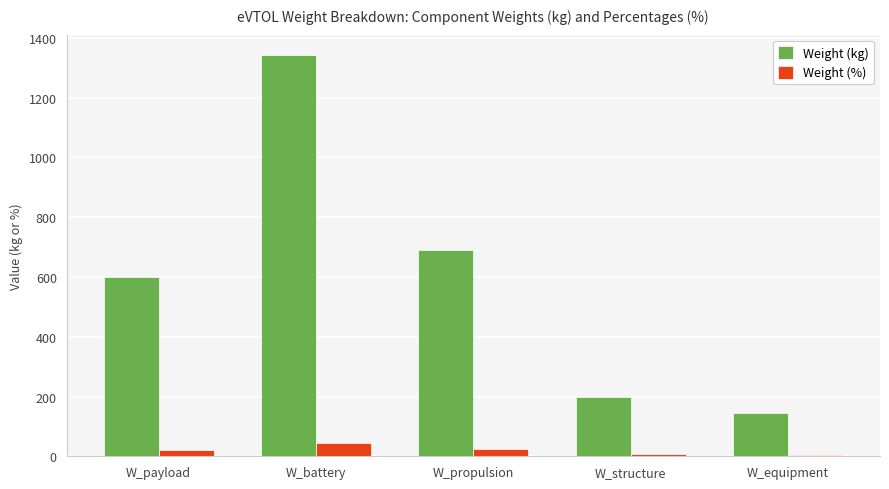

How many groups of bars are there?

5